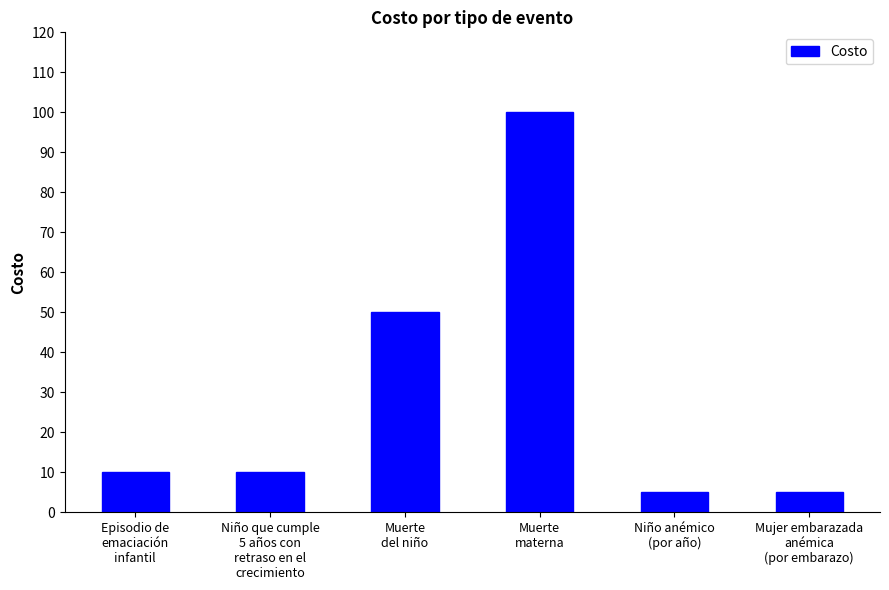

What is the label of the 1st bar from the left?

Episodio de
emaciación
infantil